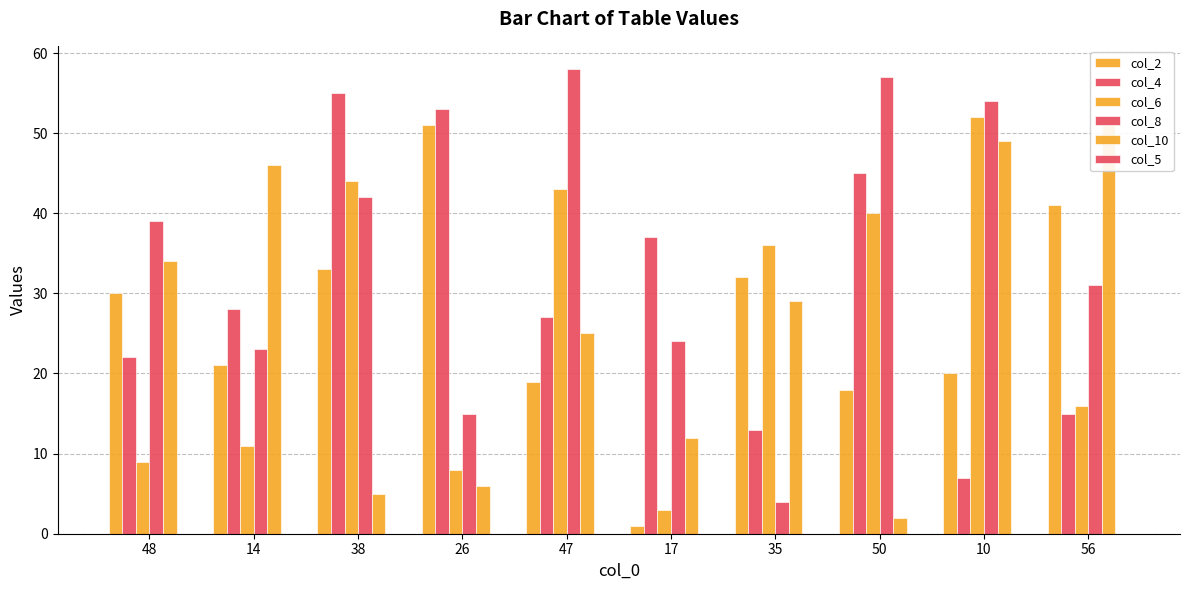

Is the value of col_2 at 14 greater than the value of col_8 at 48?

No